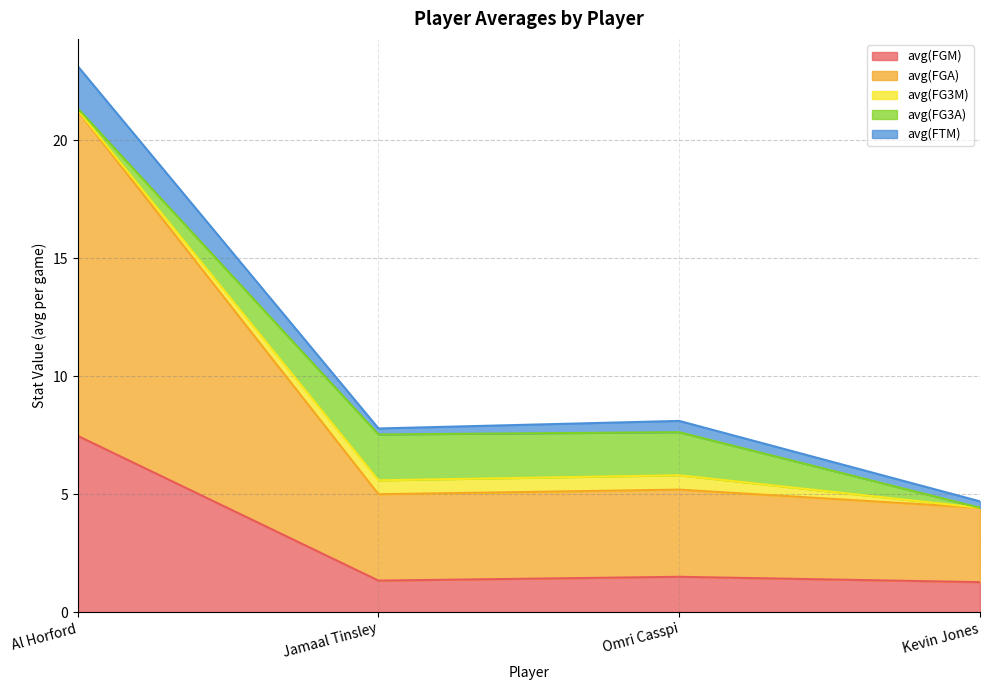

At which category is the sum across all series the highest?

Al Horford